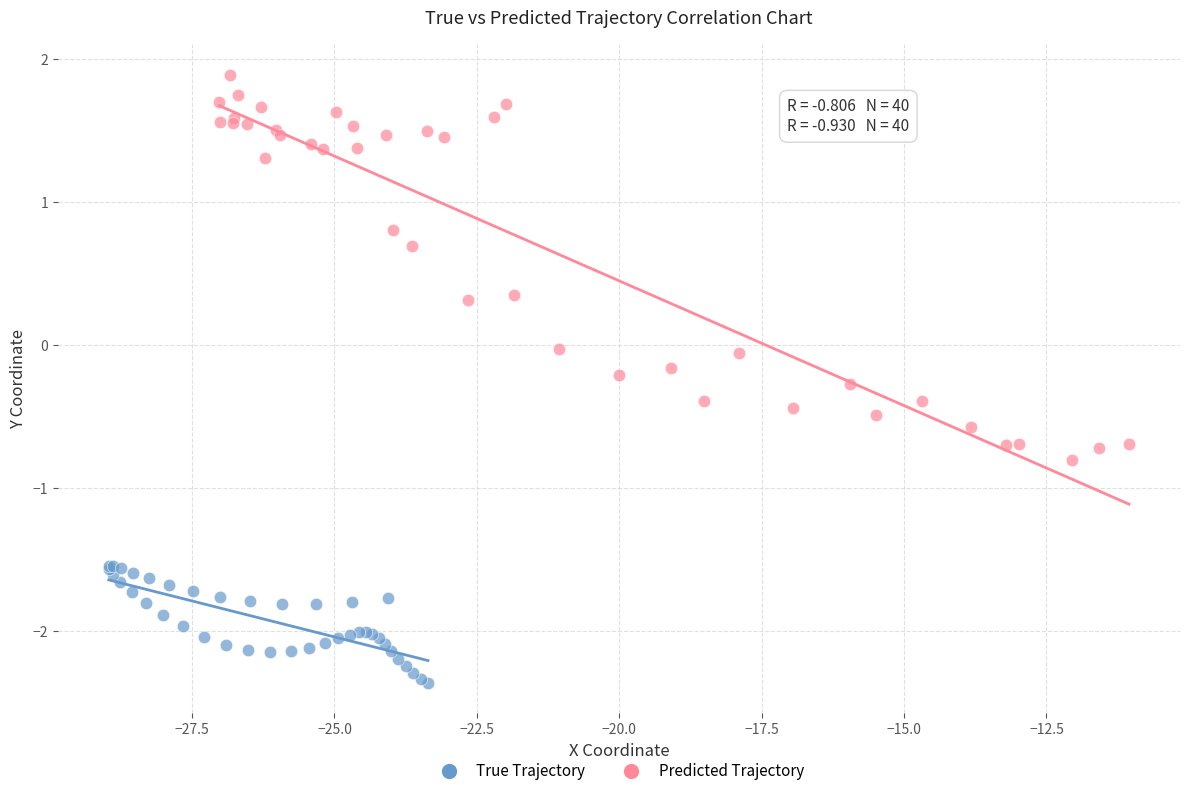

Which series has the largest Y range (max minus min)?

Predicted Trajectory